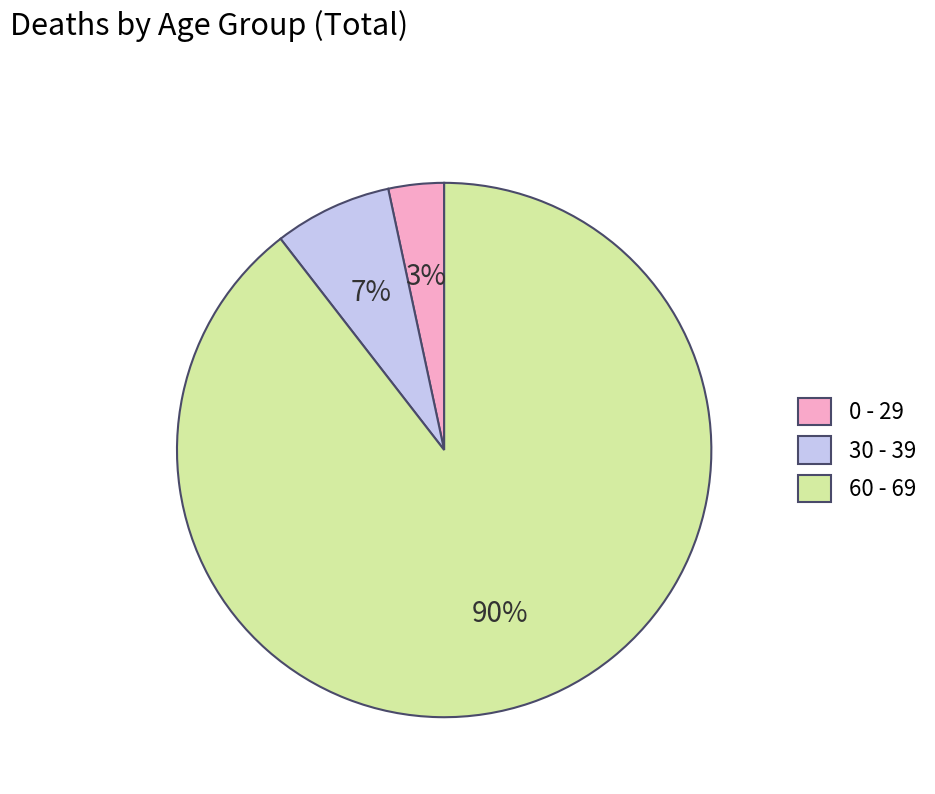

How many slices are in this pie chart?

3